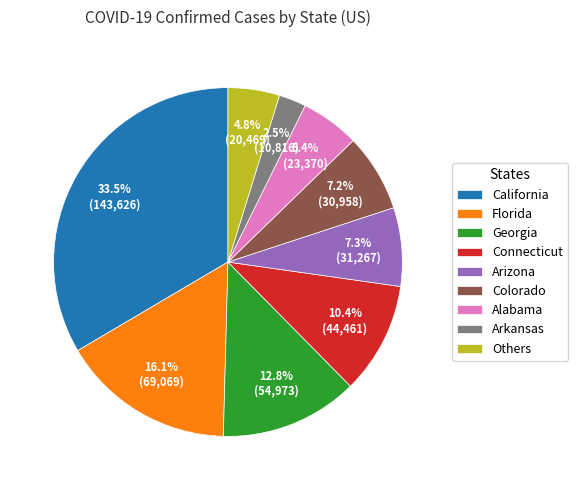

Does any single category account for the majority?

No